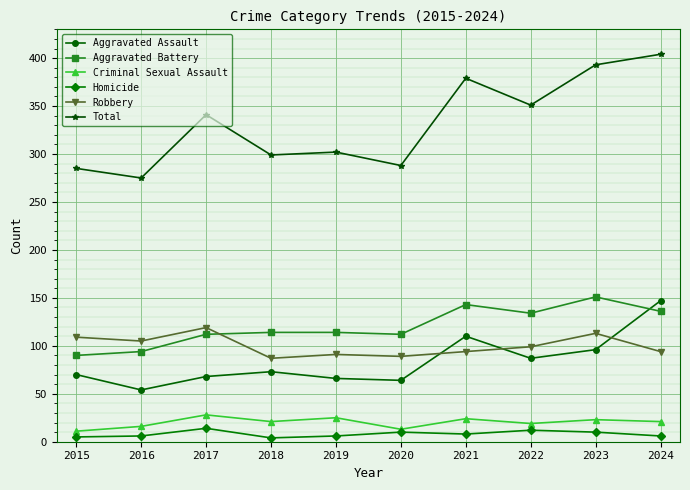

How many distinct data groups are displayed?

6